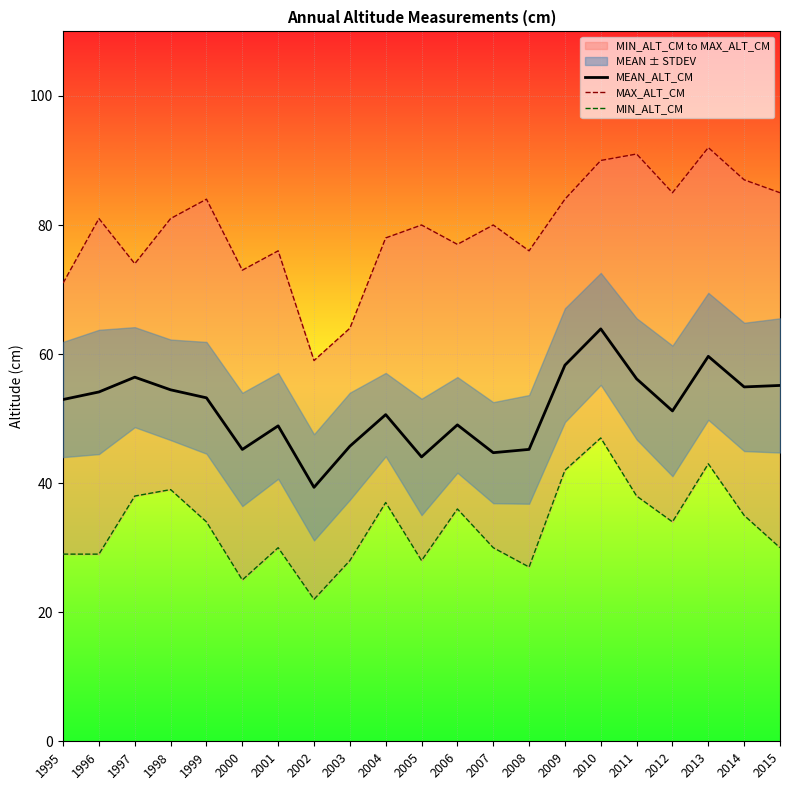

Between 1996 and 2012, which series saw the biggest shift?

MIN_ALT_CM